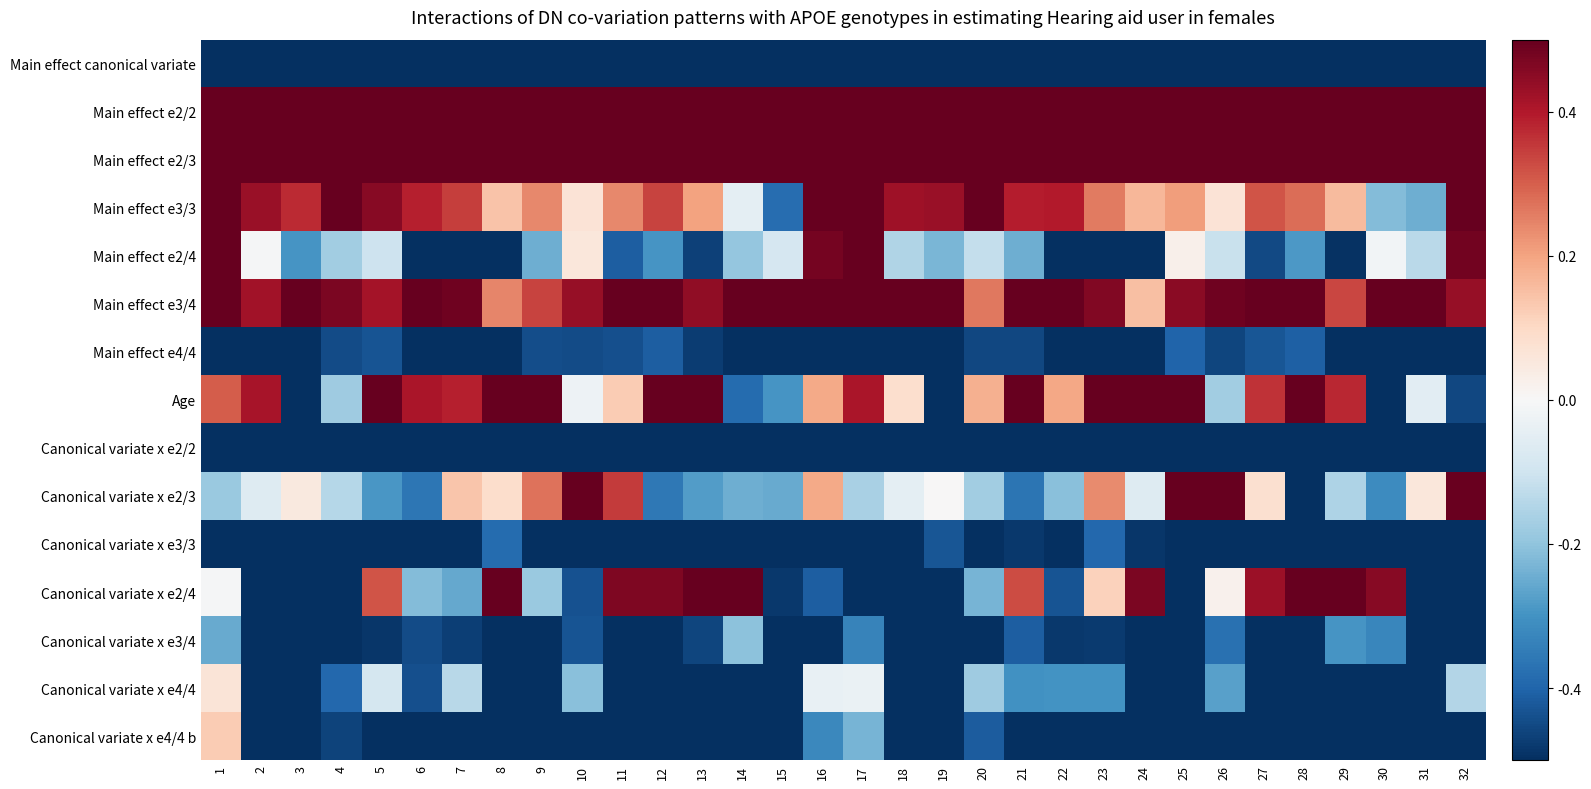

Between 19 and 32, which series saw the biggest shift?

Main effect e2/4